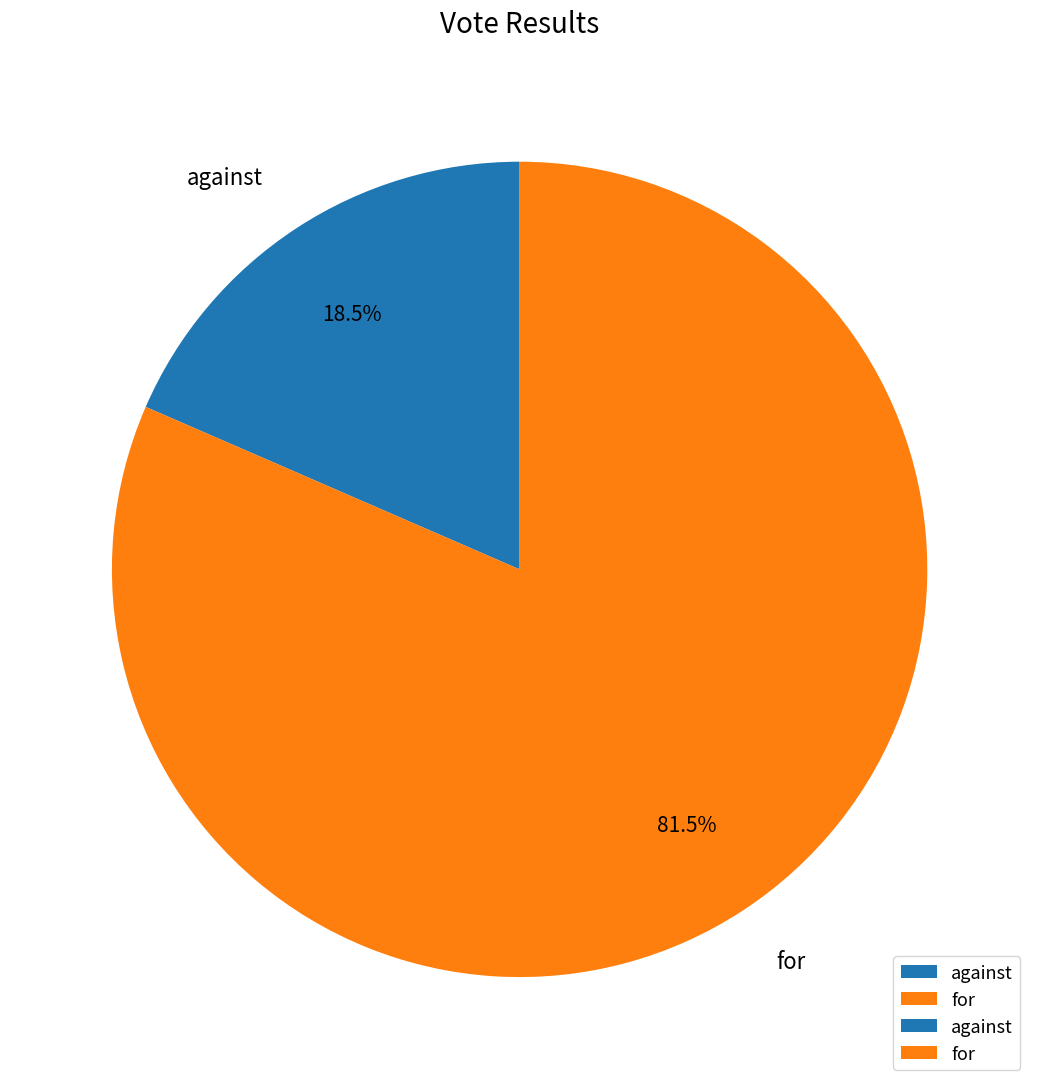

Between for and against, which is larger?

for